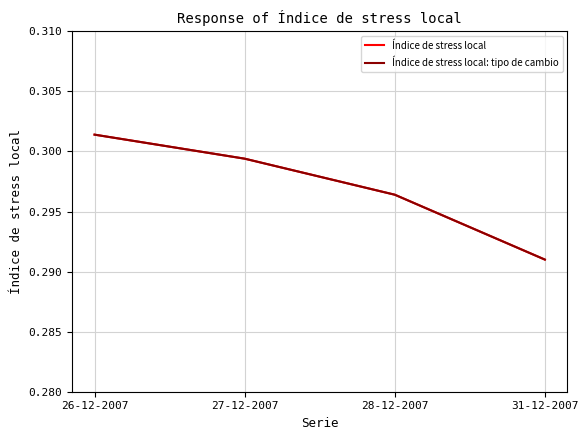

Is this an area chart (filled region under the line)?

No